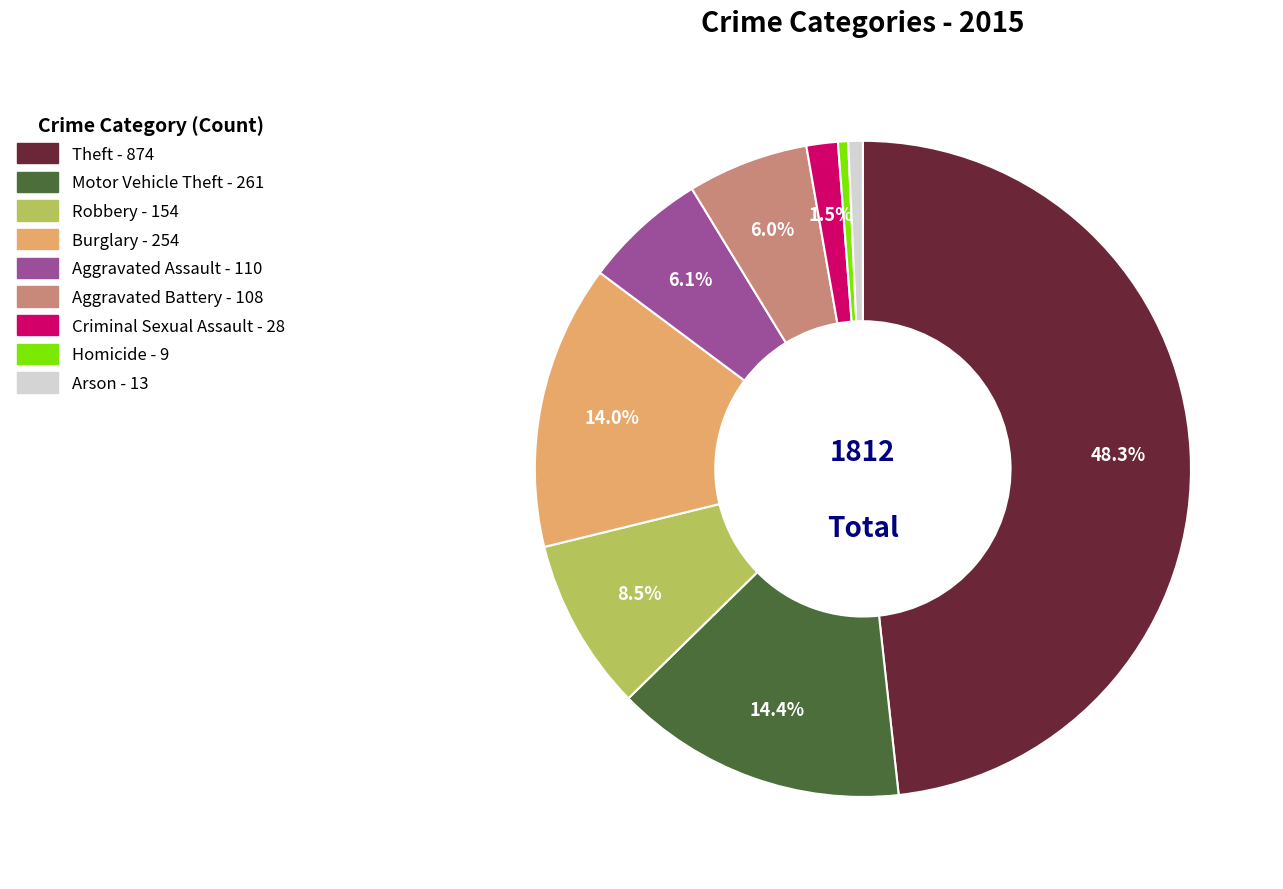

The Aggravated Battery slice represents 6% of the pie. True or false?

True